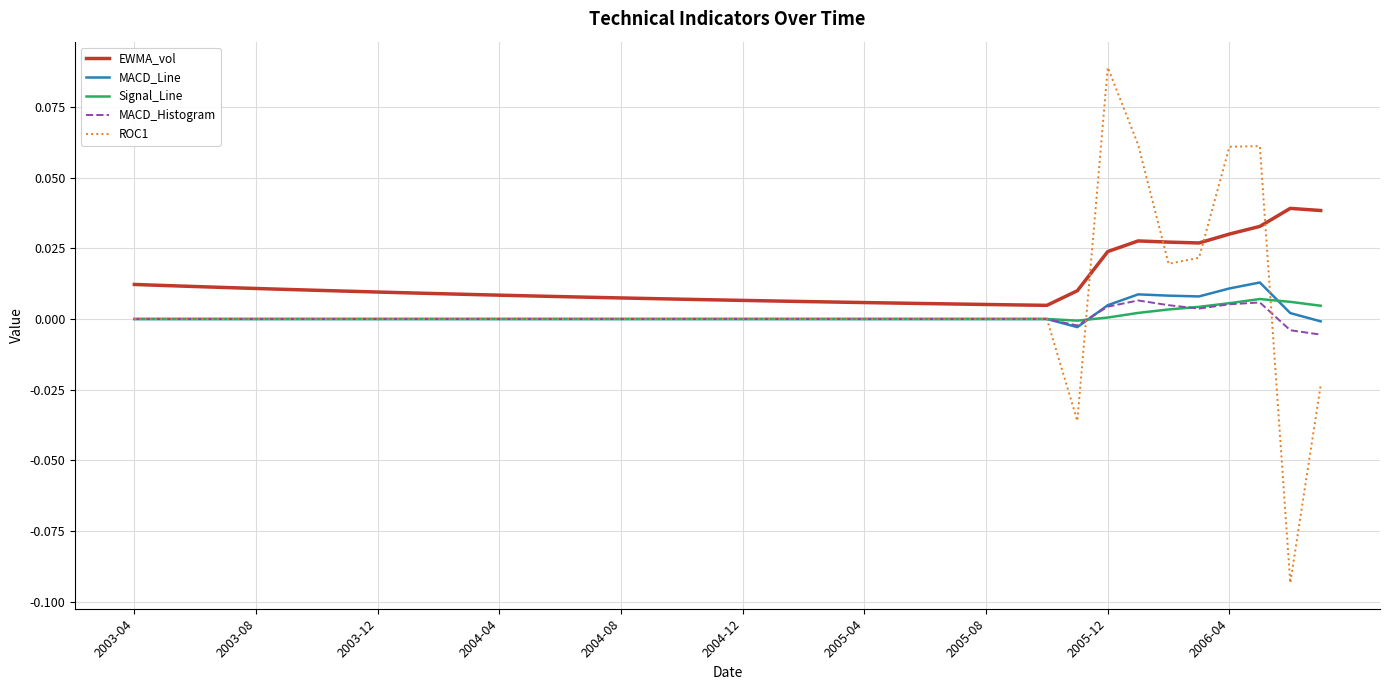

True or false: EWMA_vol and MACD_Histogram intersect in this chart.

False